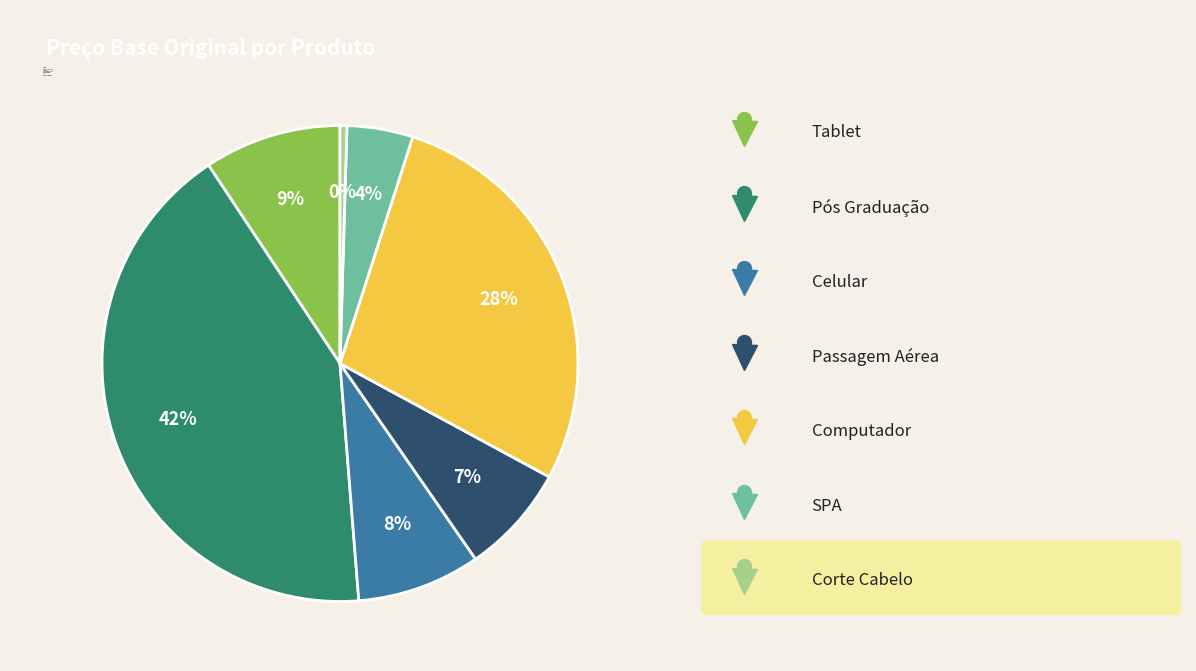

True or false: Computador accounts for 40% of the total.

False